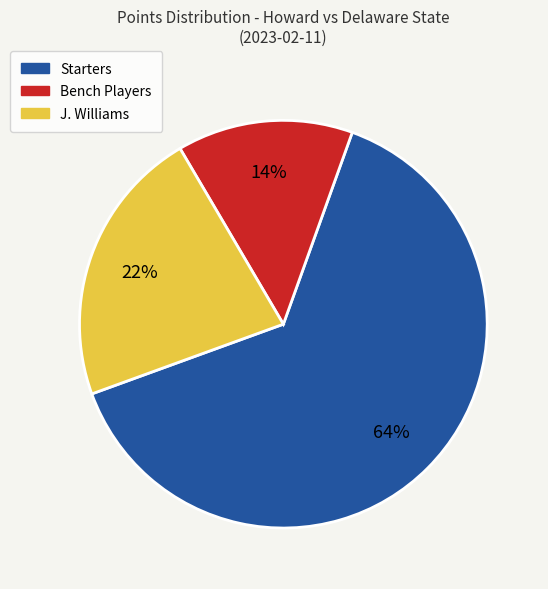

Is there a majority slice in this chart?

Yes